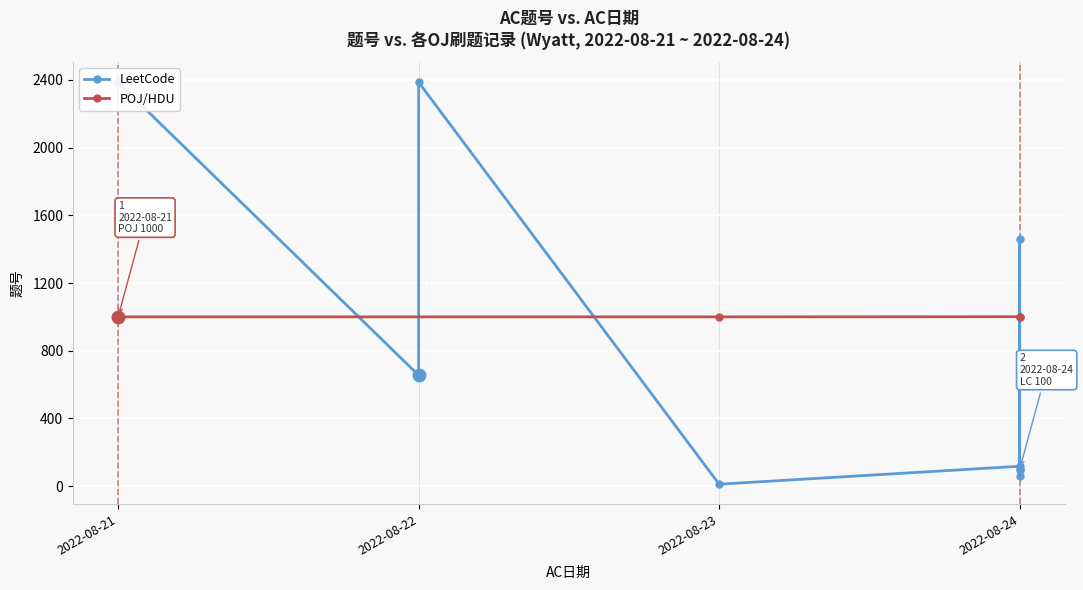

True or false: there are more than 0 points higher than both neighbors.

False